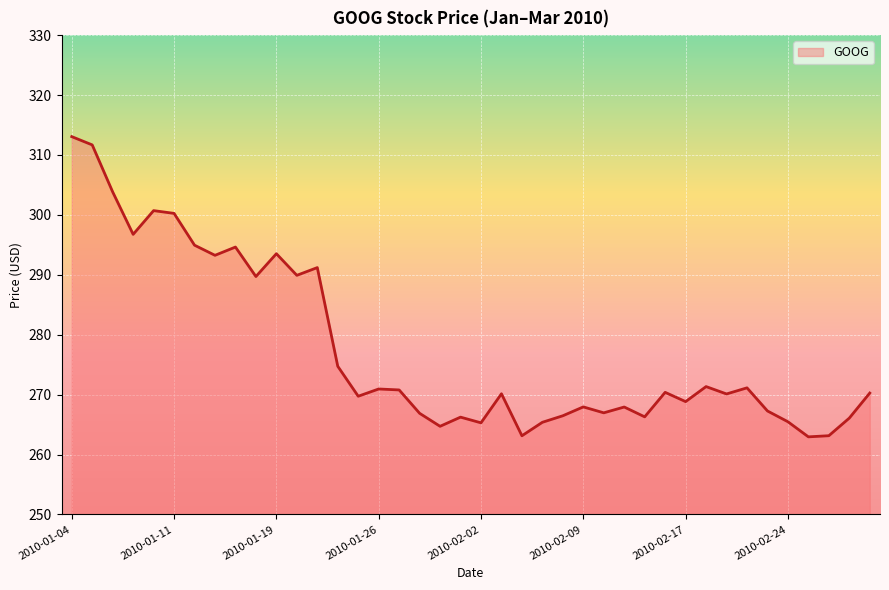

What is the difference between the maximum and minimum values?

50.1